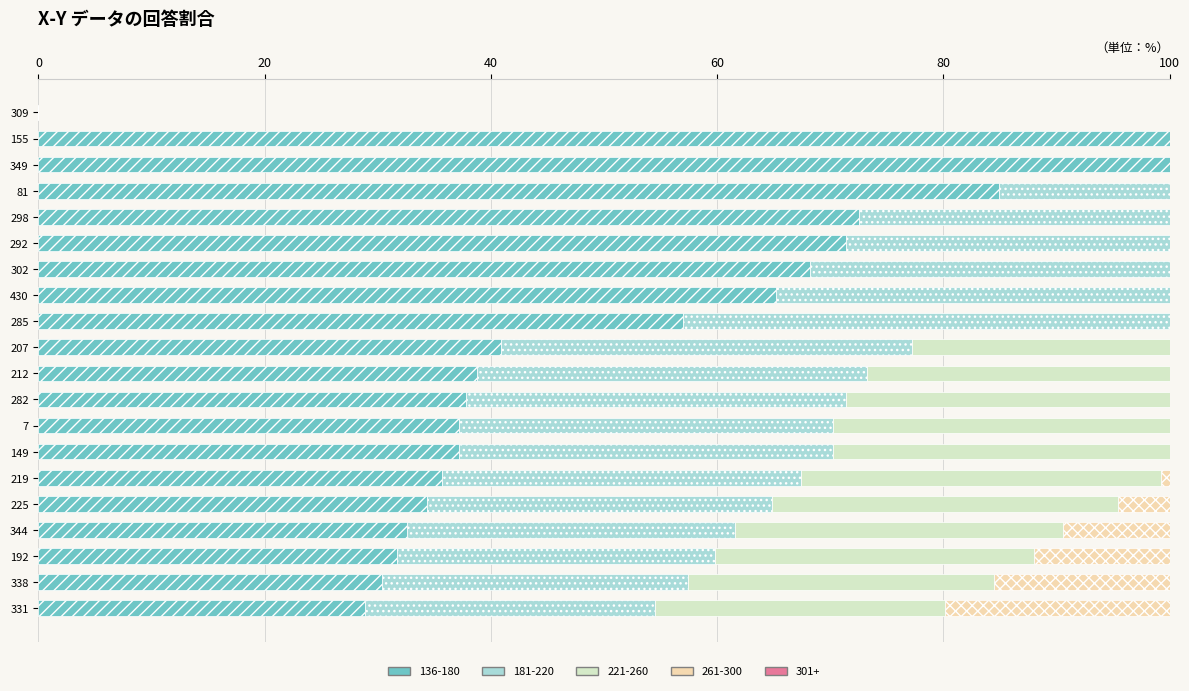

How many positive values does the 136-180 series have?

19